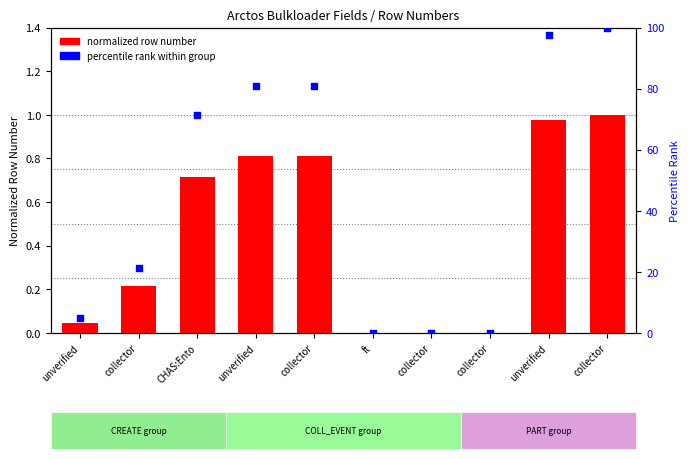

Is the value of percentile rank within group at unverified greater than the value of normalized row number at unverified?

Yes